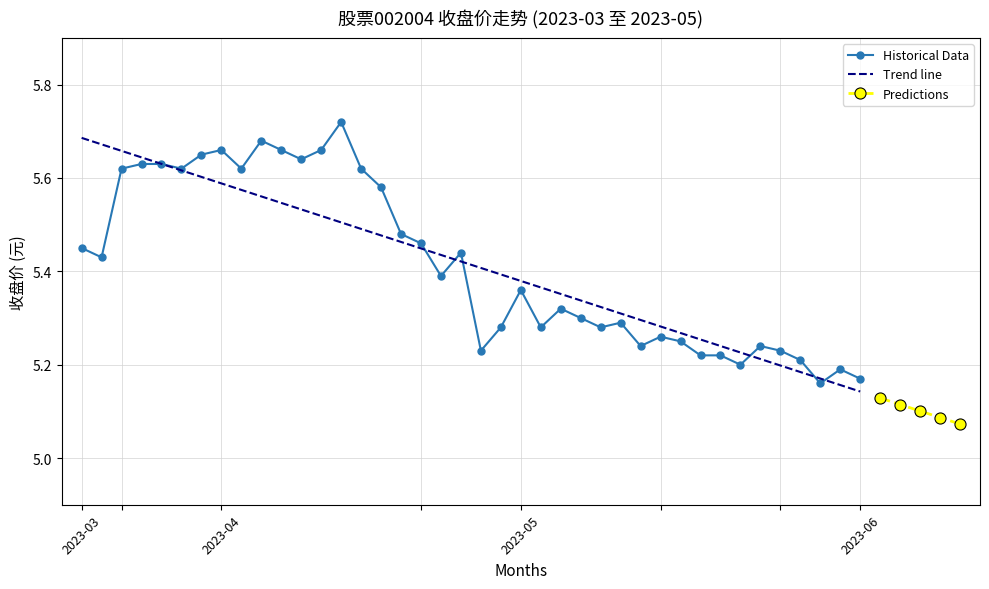

What is the difference between the values at 2023-04-26 and 2023-05-25?

0.3